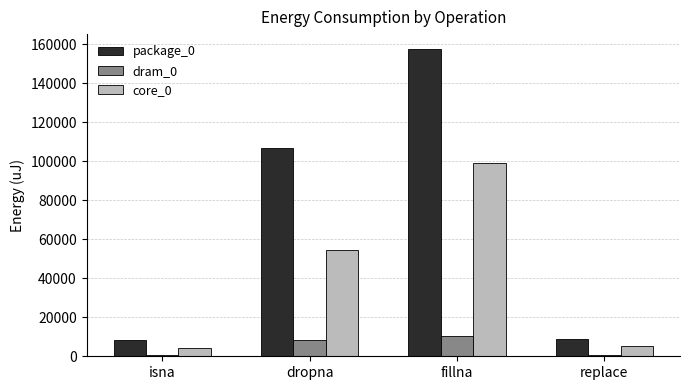

Which series has the largest total across all categories?

package_0